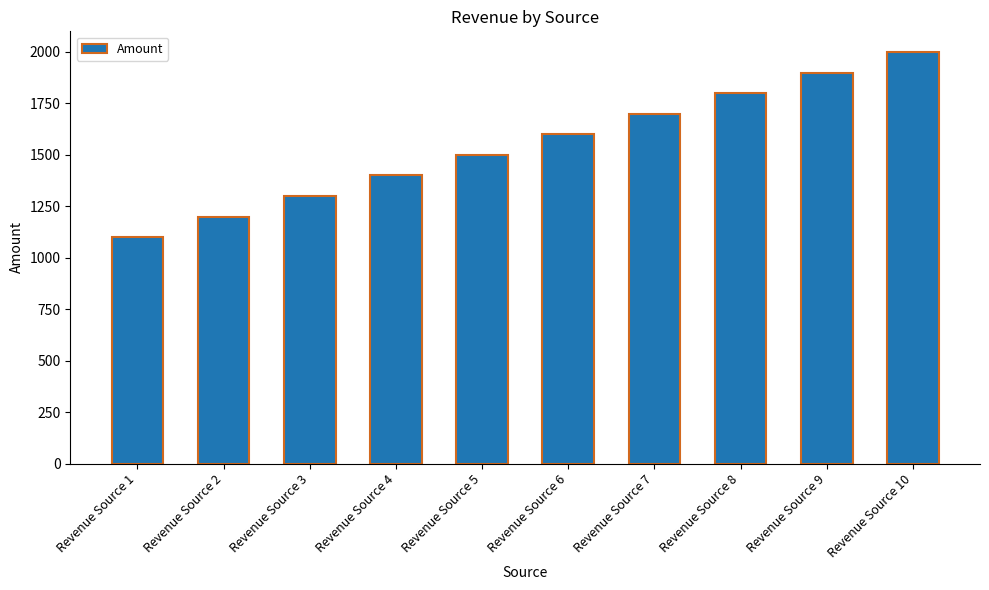

Reading right to left, transcribe all the data shown in this chart.

Revenue Source 10=2000	Revenue Source 9=1900	Revenue Source 8=1800	Revenue Source 7=1700	Revenue Source 6=1600	Revenue Source 5=1500	Revenue Source 4=1400	Revenue Source 3=1300	Revenue Source 2=1200	Revenue Source 1=1100